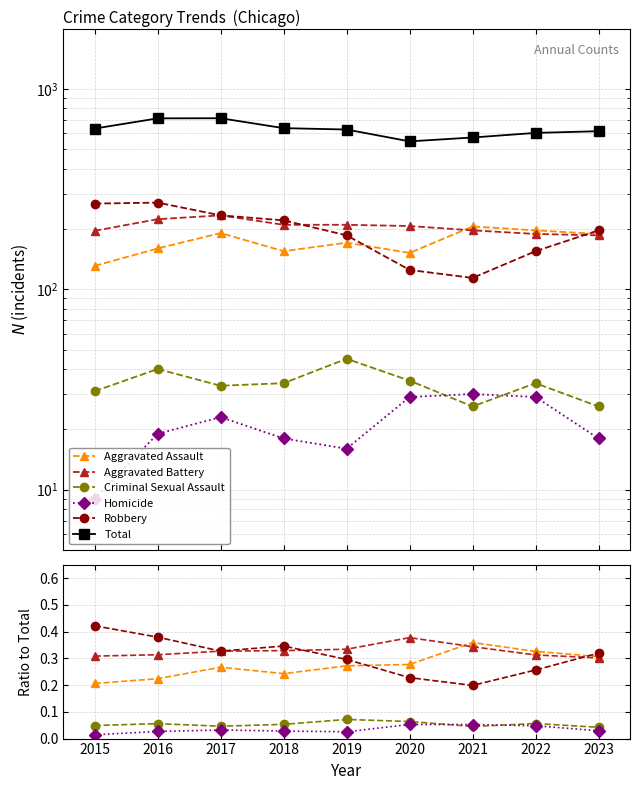

True or false: Aggravated Assault and Criminal Sexual Assault intersect in this chart.

False